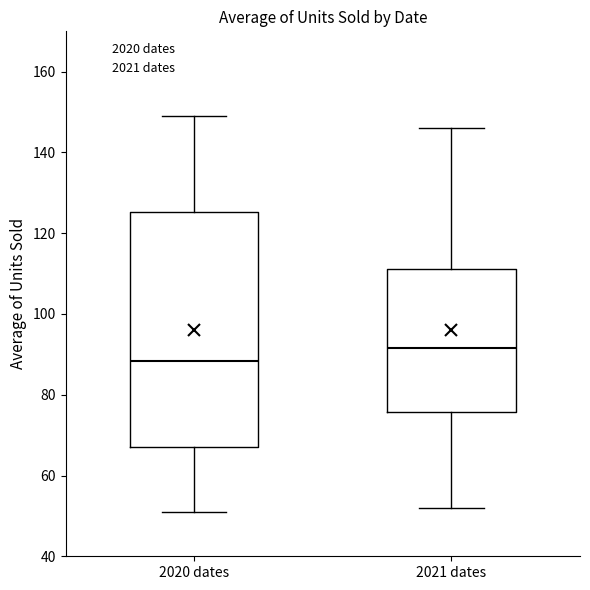

Which box has the highest median line?

2021 dates